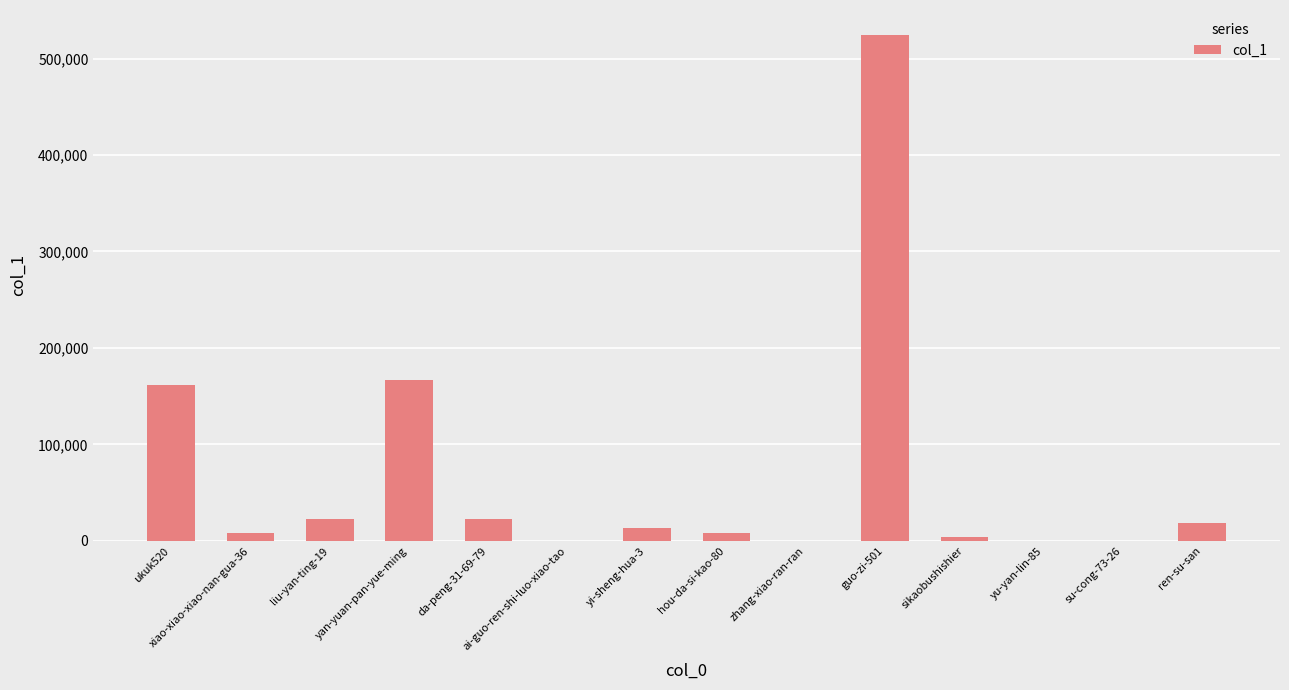

How many data points does each series have?

14